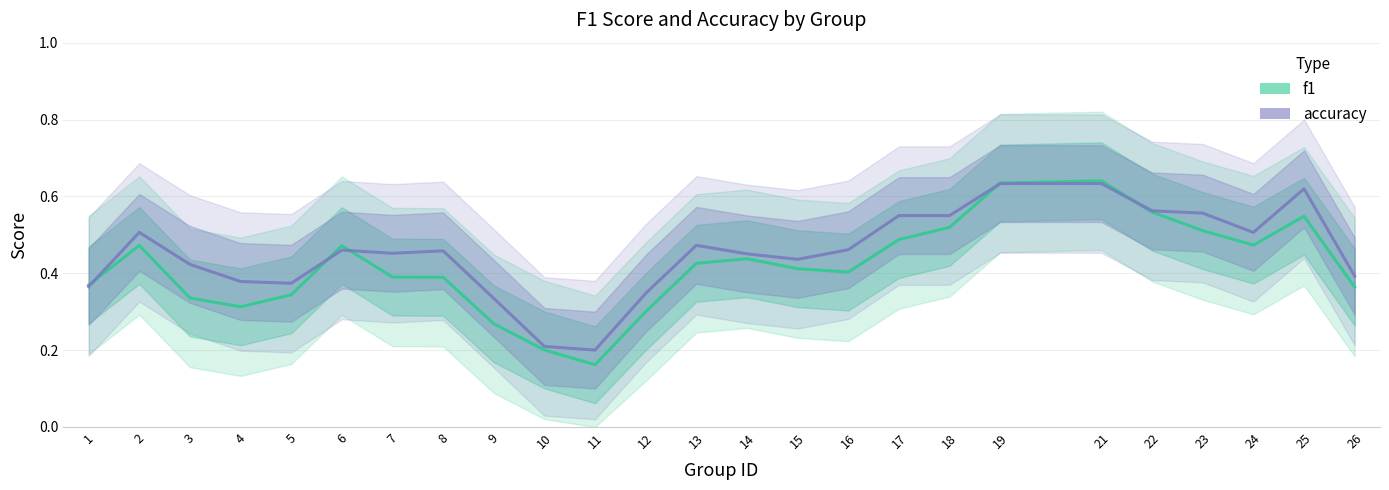

How many accuracy values are between 0 and 1?

25